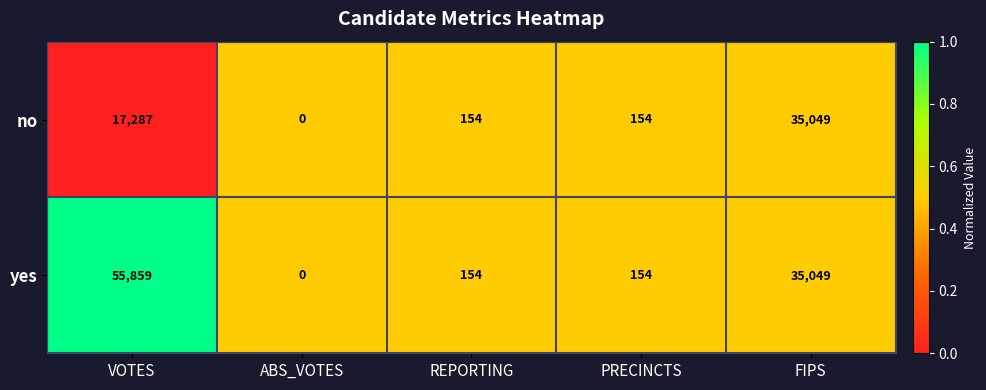

Which series changed the most between VOTES and ABS_VOTES?

yes